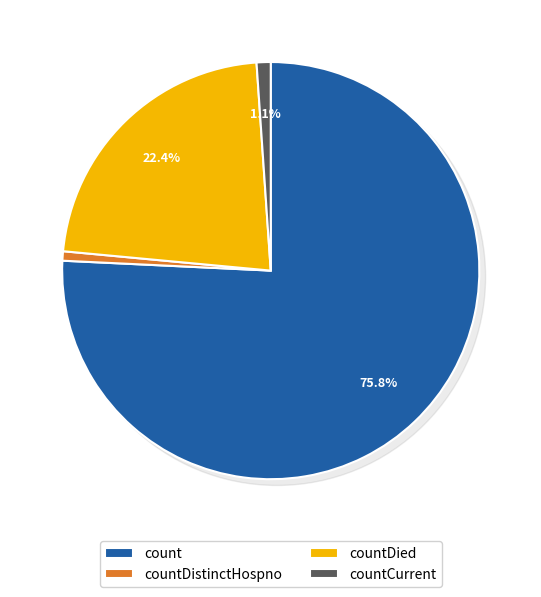

Which has a higher value, count or countCurrentSuspected?

count